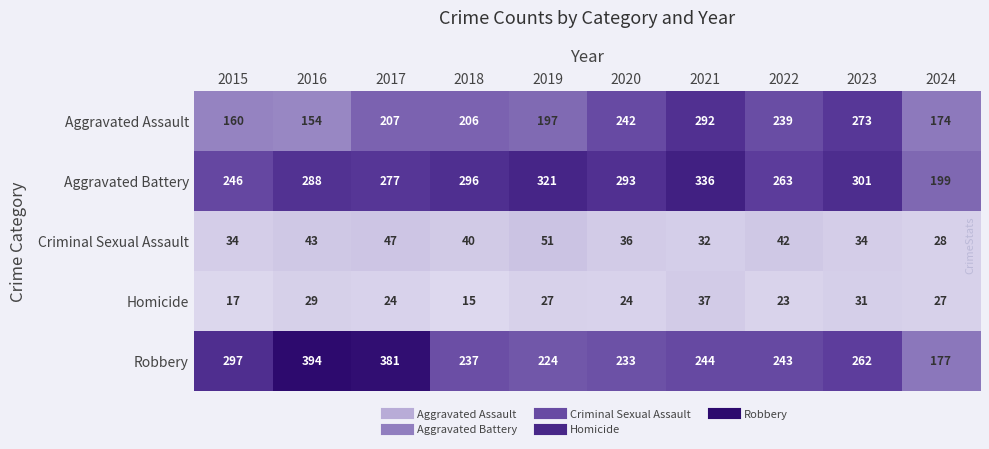

What is the total value across all series at 2023?

901